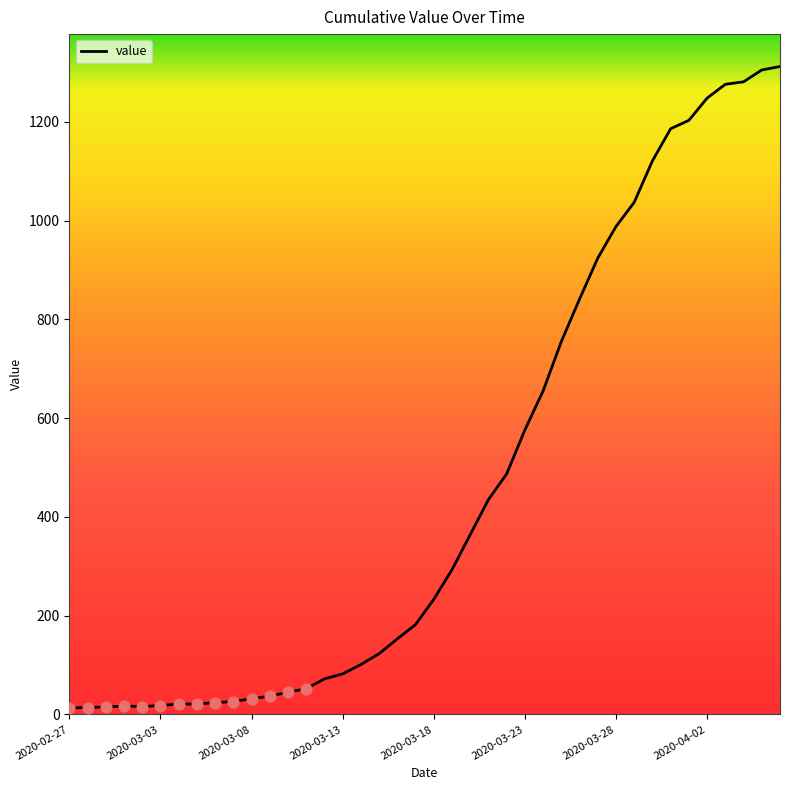

What is the maximum value shown in the chart?

1312